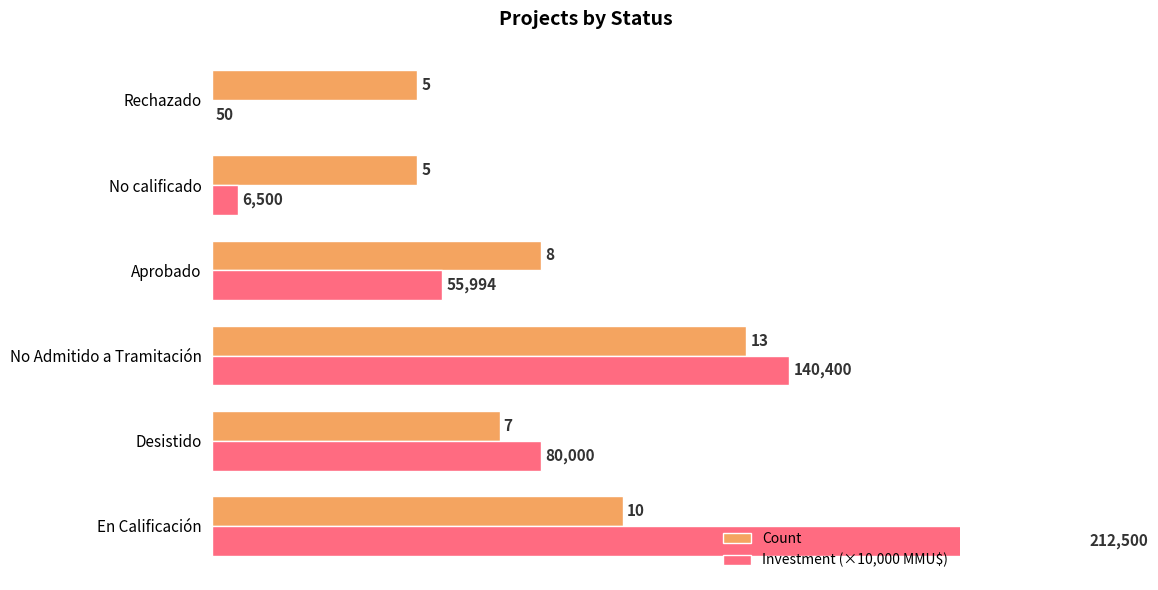

How many data points does each series have?

6